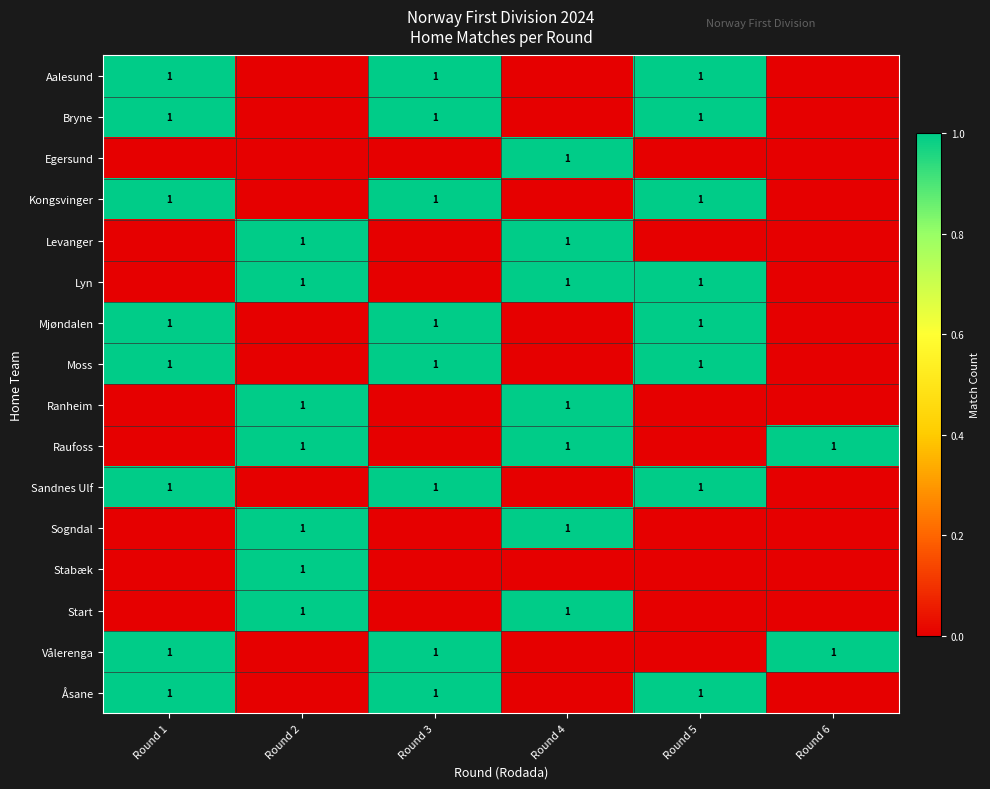

Is it true that Raufoss equals 2 at Round 2?

False